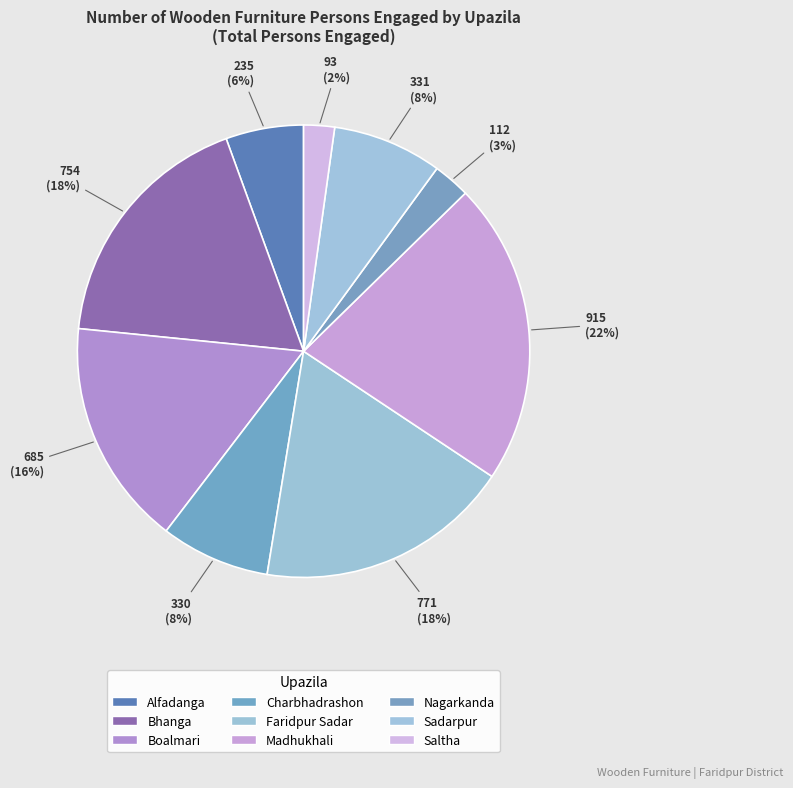

Rank the categories by value from lowest to highest.

Saltha, Nagarkanda, Alfadanga, Charbhadrashon, Sadarpur, Boalmari, Bhanga, Faridpur Sadar, Madhukhali